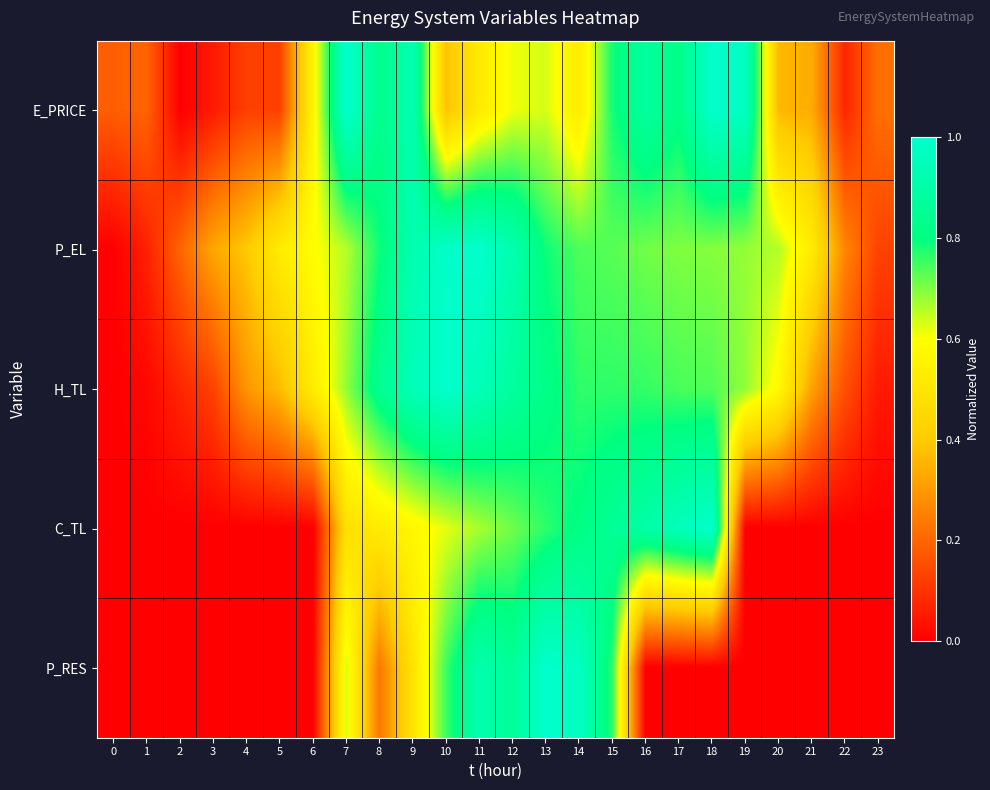

Reading left to right, what are all the values shown in this chart?

E_PRICE: 0=0.2	1=0.2	2=0.0	3=0.1	4=0.1	5=0.1	6=0.6	7=1.0	8=0.8	9=0.9	10=0.4	11=0.5	12=0.6	13=0.6	14=0.5	15=0.8	16=0.9	17=0.8	18=1.0	19=1.0	20=0.4	21=0.3	22=0.1	23=0.2
P_EL: 0=0.0	1=0.1	2=0.2	3=0.3	4=0.4	5=0.5	6=0.6	7=0.7	8=0.8	9=0.9	10=1.0	11=1.0	12=0.9	13=0.8	14=0.7	15=0.7	16=0.7	17=0.7	18=0.7	19=0.7	20=0.7	21=0.5	22=0.3	23=0.1
H_TL: 0=0.0	1=0.0	2=0.1	3=0.1	4=0.3	5=0.4	6=0.5	7=0.7	8=0.8	9=0.9	10=1.0	11=0.9	12=0.9	13=0.8	14=0.8	15=0.8	16=0.8	17=0.7	18=0.7	19=0.7	20=0.6	21=0.3	22=0.2	23=0.1
C_TL: 0=0.0	1=0.0	2=0.0	3=0.0	4=0.0	5=0.0	6=0.0	7=0.5	8=0.5	9=0.6	10=0.6	11=0.7	12=0.7	13=0.8	14=0.8	15=0.9	16=0.9	17=1.0	18=1.0	19=0.0	20=0.0	21=0.0	22=0.0	23=0.0
P_RES: 0=0.0	1=0.0	2=0.0	3=0.0	4=0.0	5=0.0	6=0.0	7=0.6	8=0.2	9=0.5	10=0.8	11=0.9	12=0.9	13=1.0	14=1.0	15=0.8	16=0.0	17=0.0	18=0.0	19=0.0	20=0.0	21=0.0	22=0.0	23=0.0